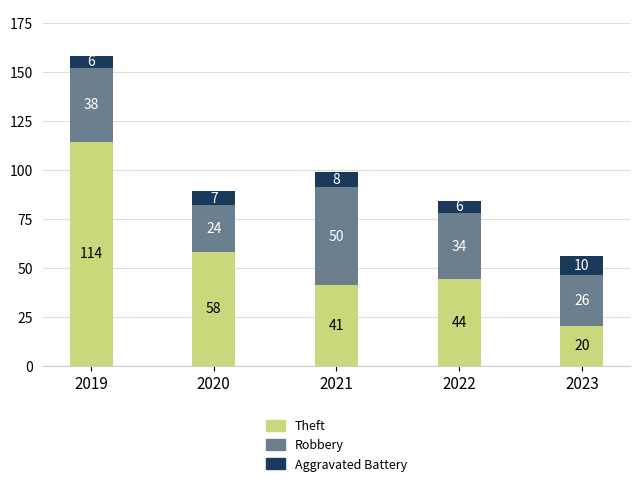

What is the total value across all series at 2021?

99